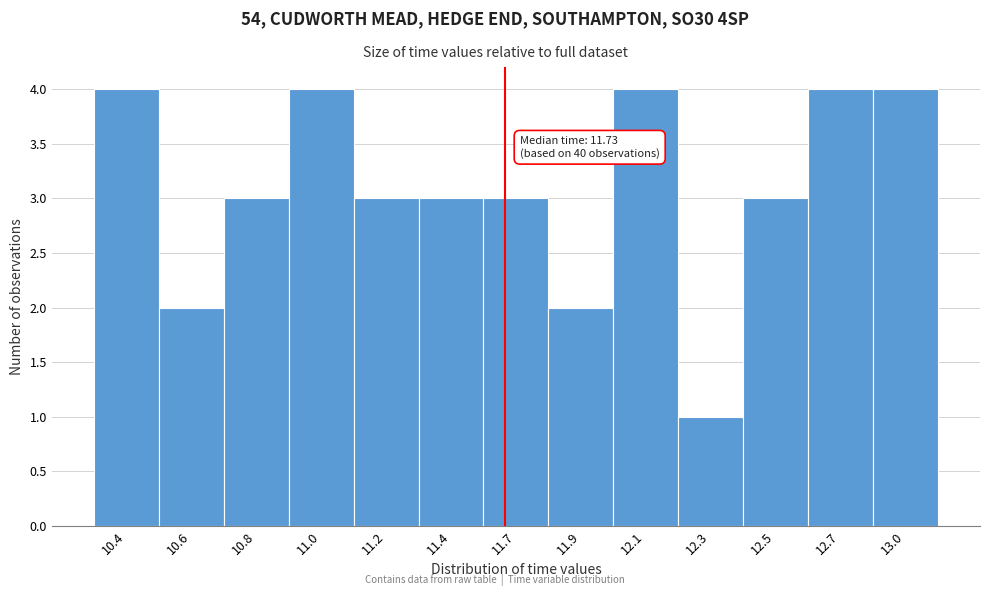

Reading left to right, list all the values displayed in this chart.

4	2	3	4	3	3	3	2	4	1	3	4	4